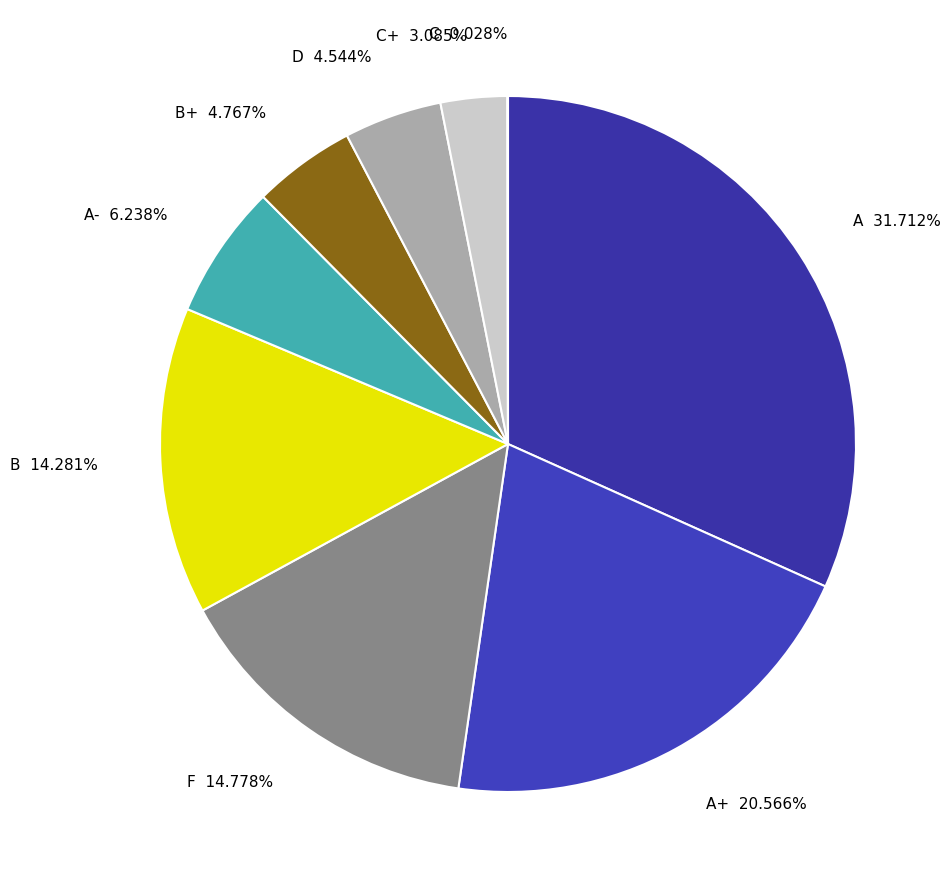

Is there a majority slice in this chart?

No